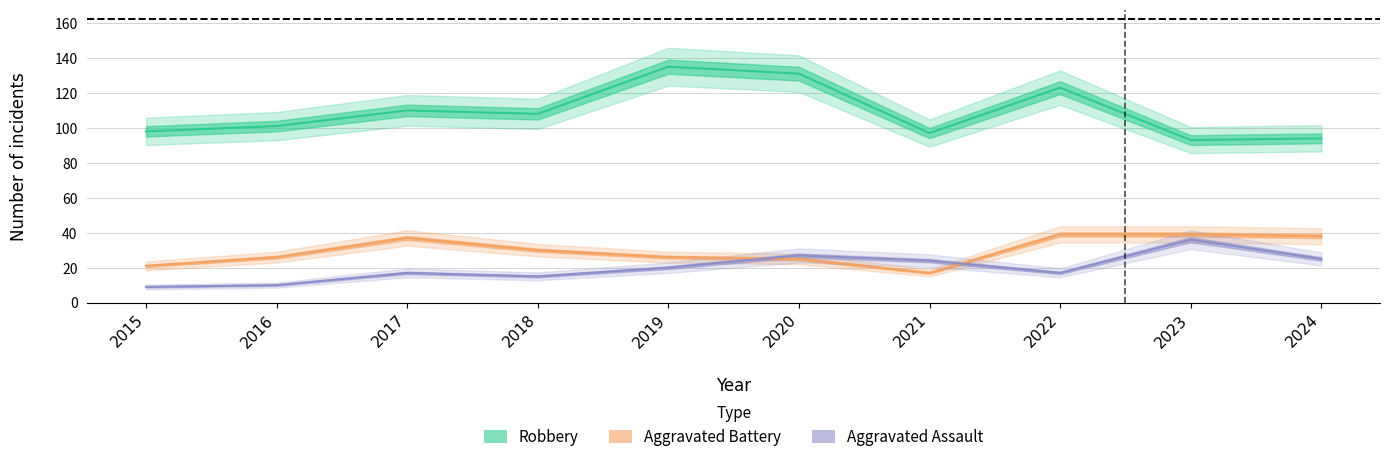

What is the value of the Robbery point at the 9th from the left?

93